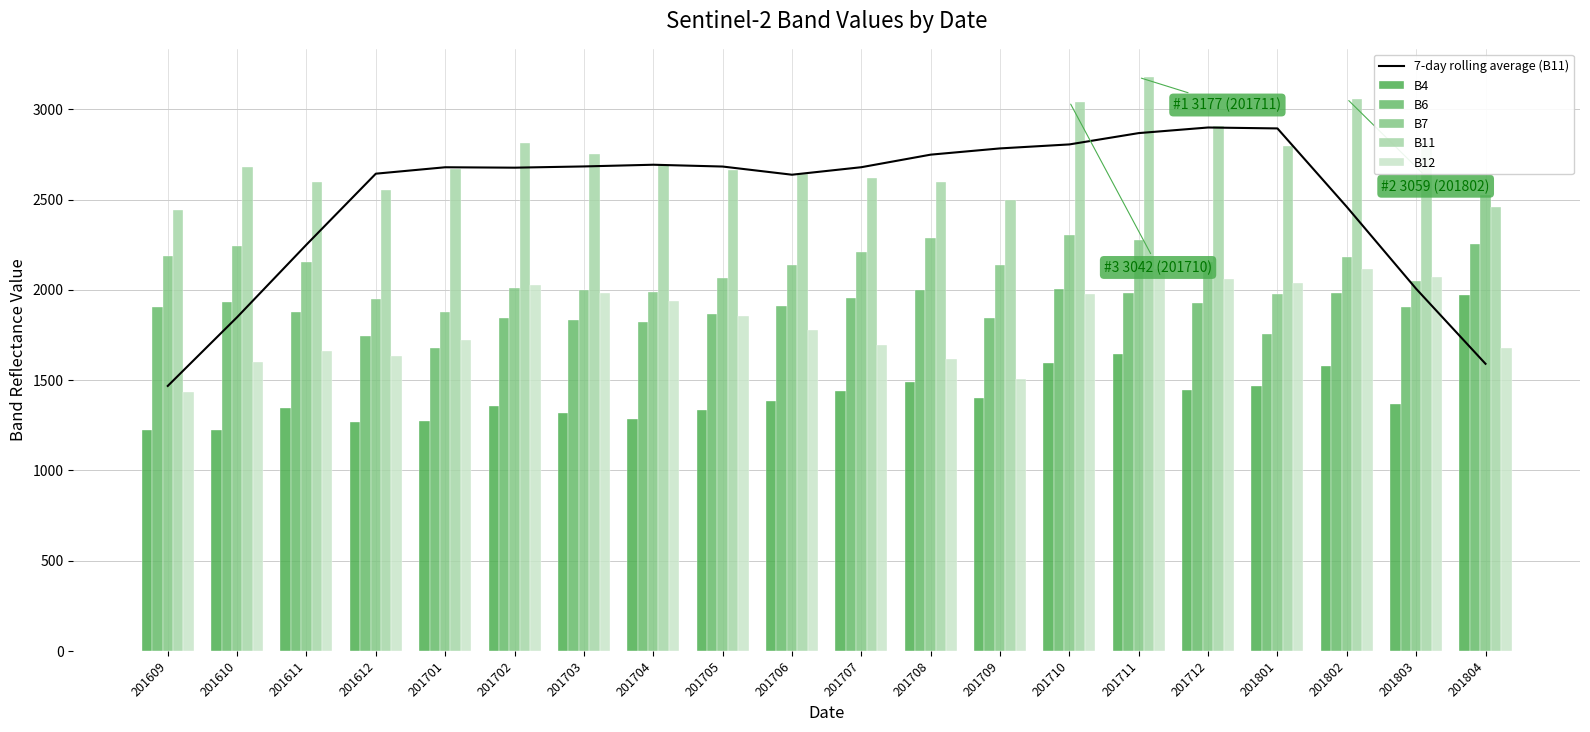

The 7-day rolling average (B11) series shows 4788.0 at 201708. True or false?

False